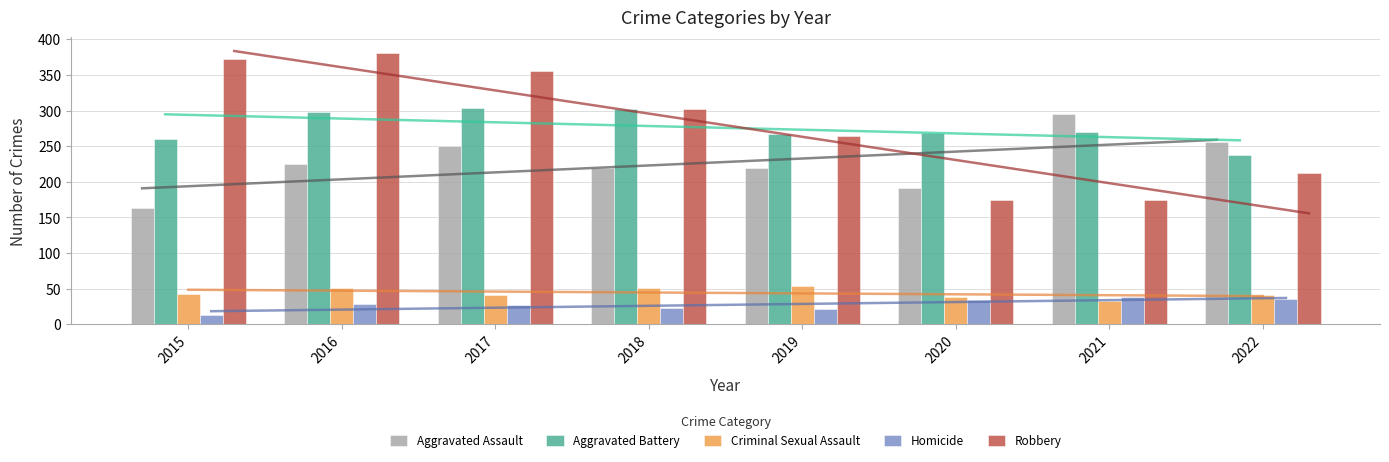

At which label is Criminal Sexual Assault closest to 43?

2015